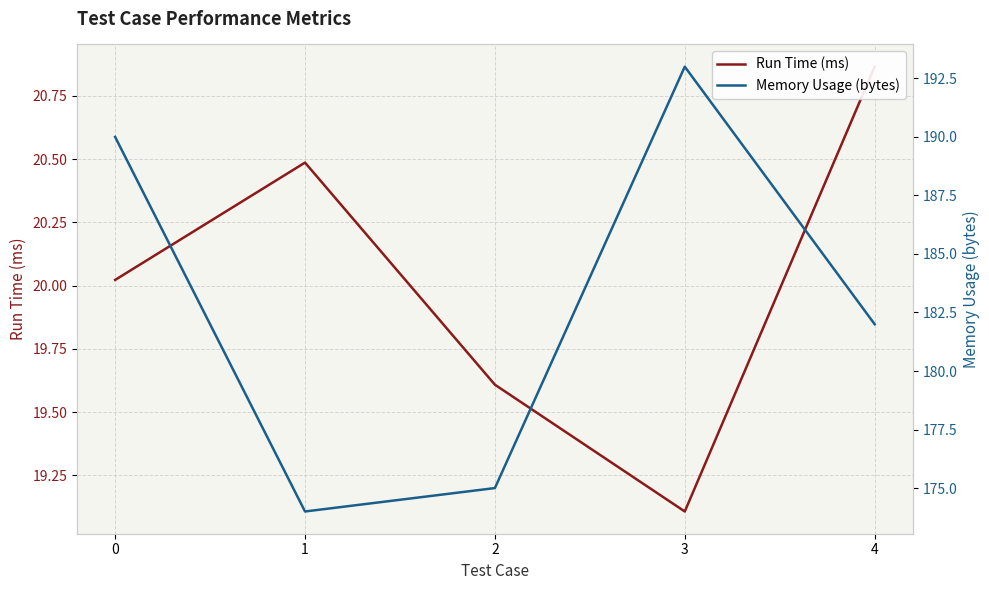

At which category is the sum across all series the highest?

3